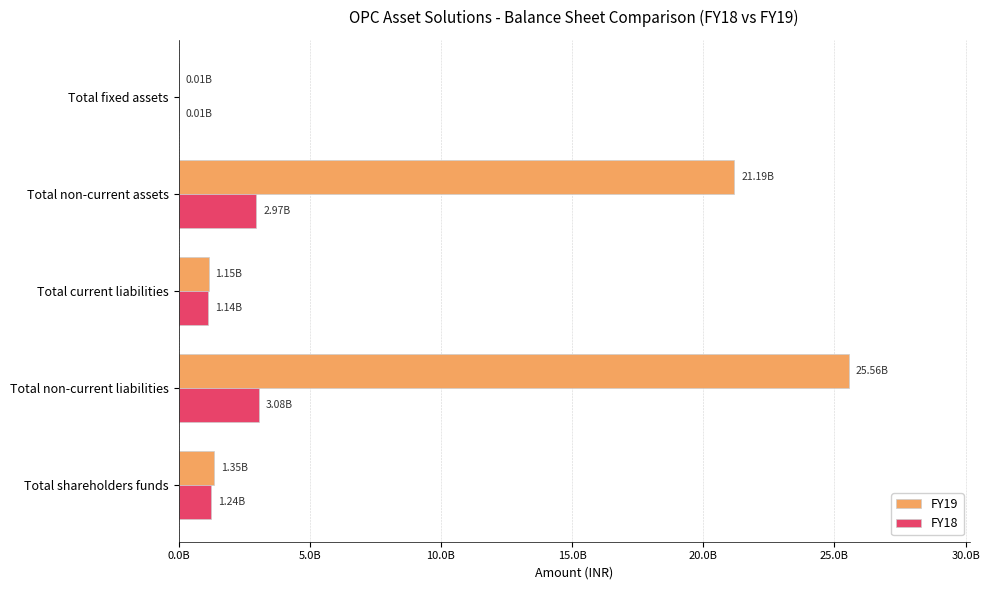

What are all the series names shown in the legend?

FY19, FY18